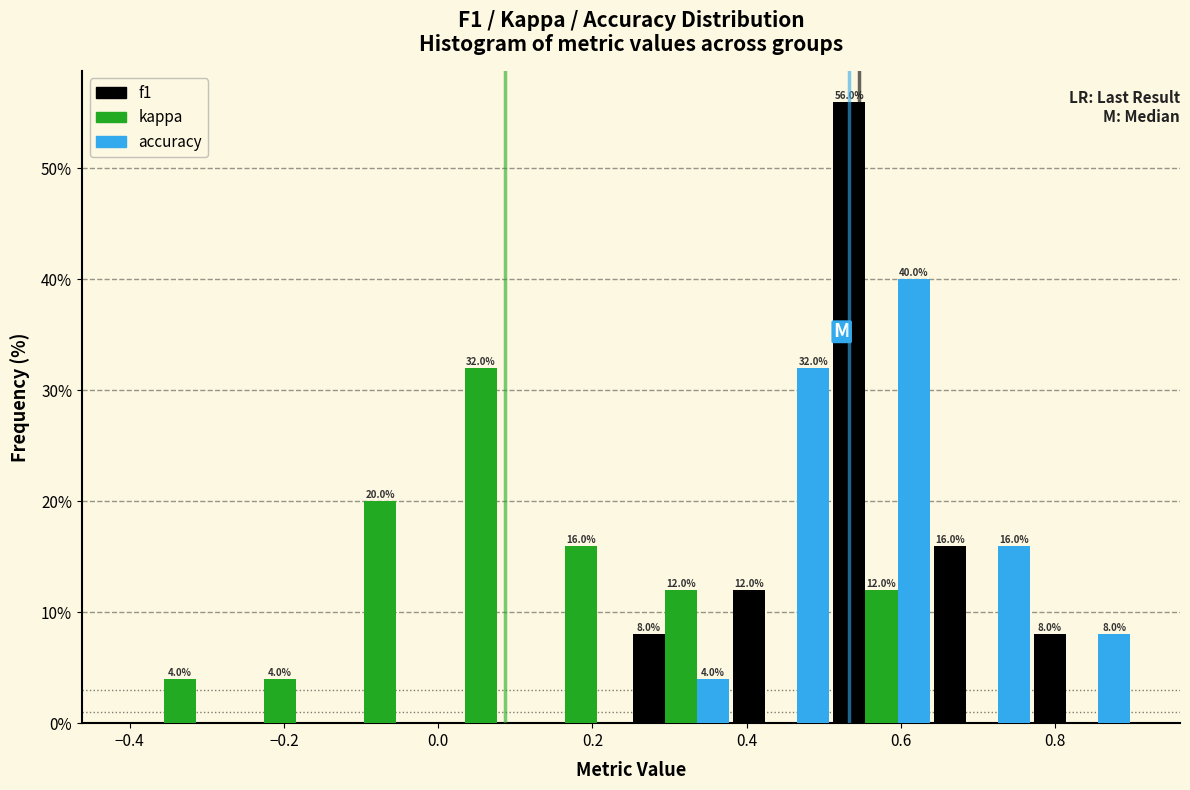

In the accuracy series, which range on the x-axis has the tallest bar?

0.51 to 0.64